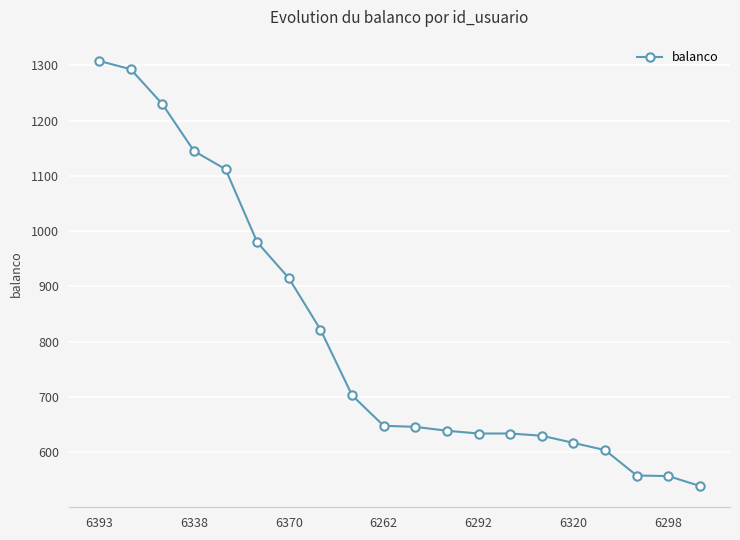

What is the difference between the maximum and minimum values?

769